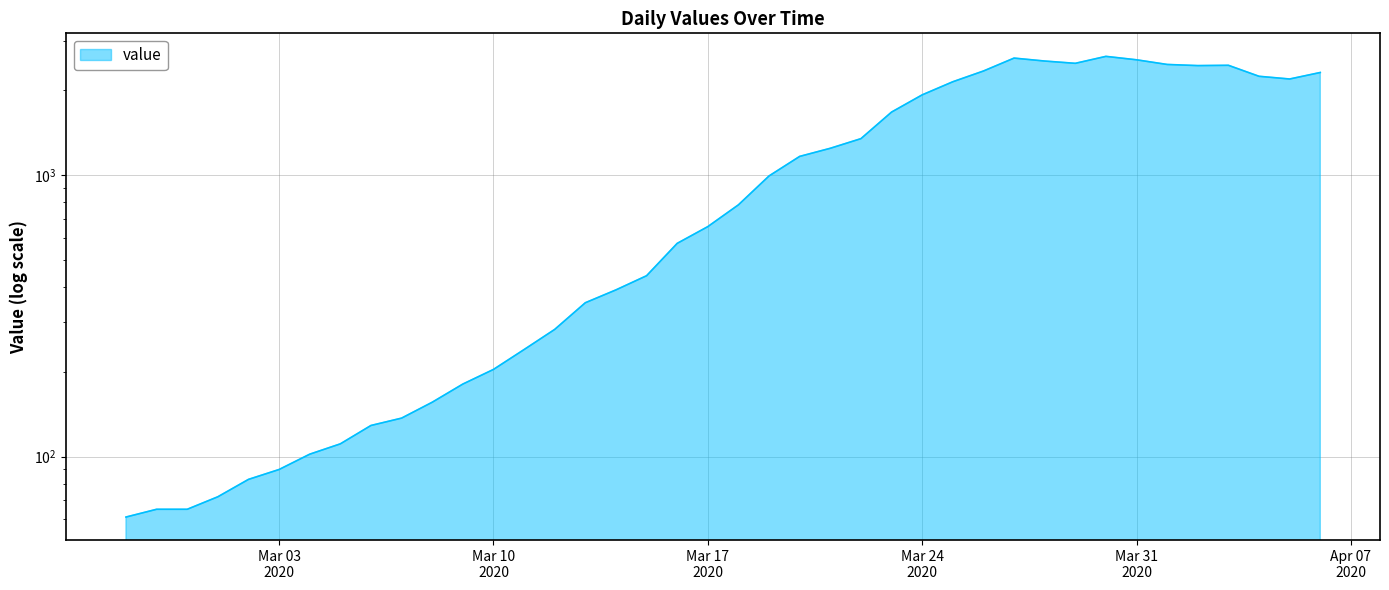

What is the sum of all values?

44980